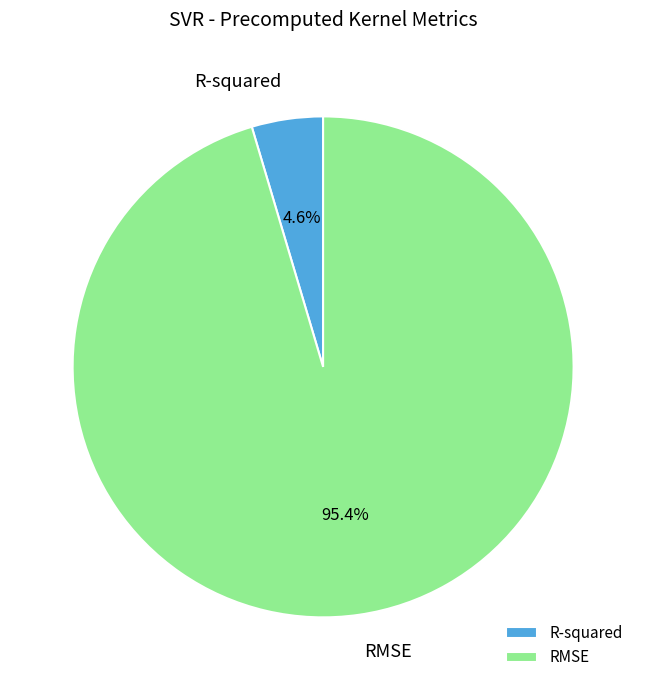

To the nearest percent, what portion does RMSE represent?

95%